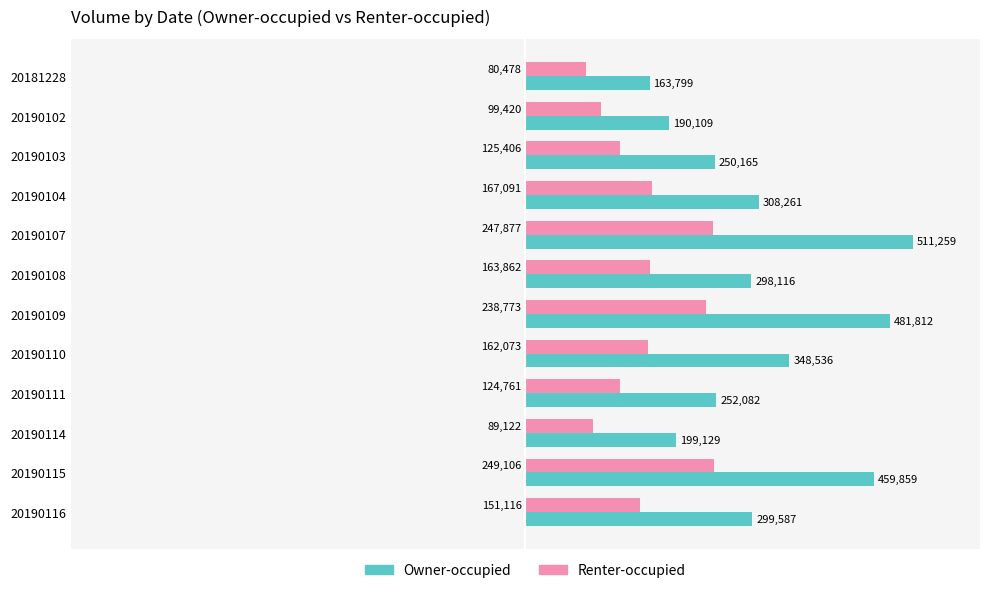

Which series has the widest spread of values?

Owner-occupied